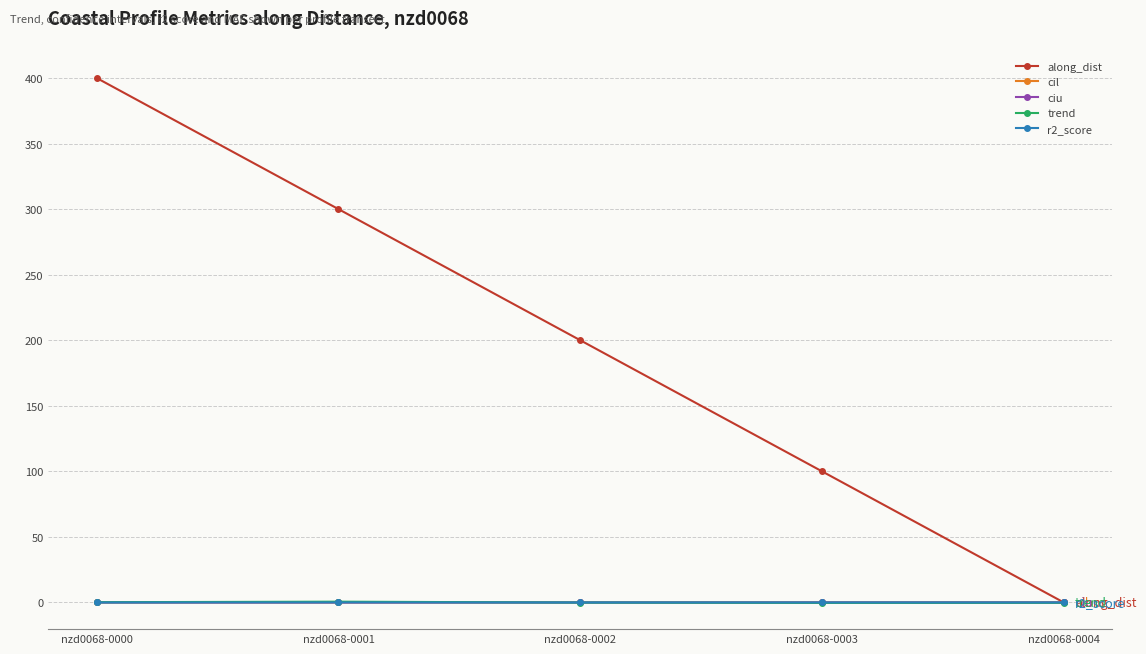

How many values in the trend series exceed 0?

2